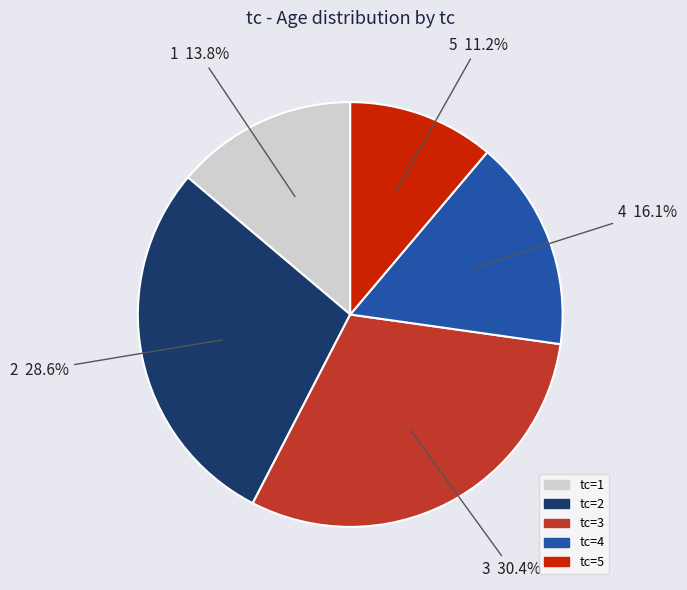

Is there a majority slice in this chart?

No